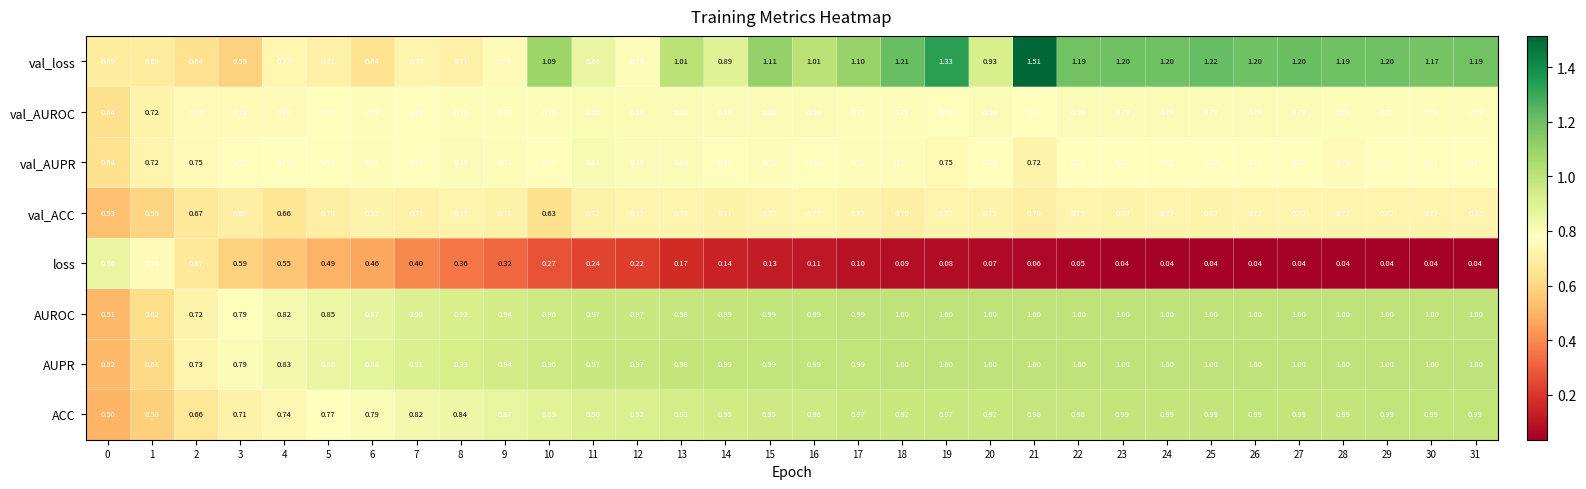

How many categories are shown in the chart?

32